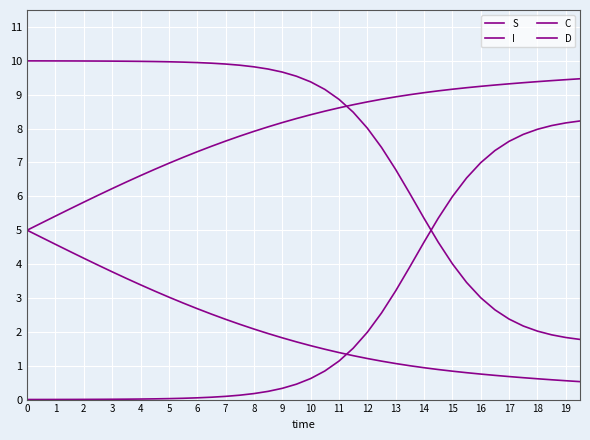

What is the minimum value for C?

0.1